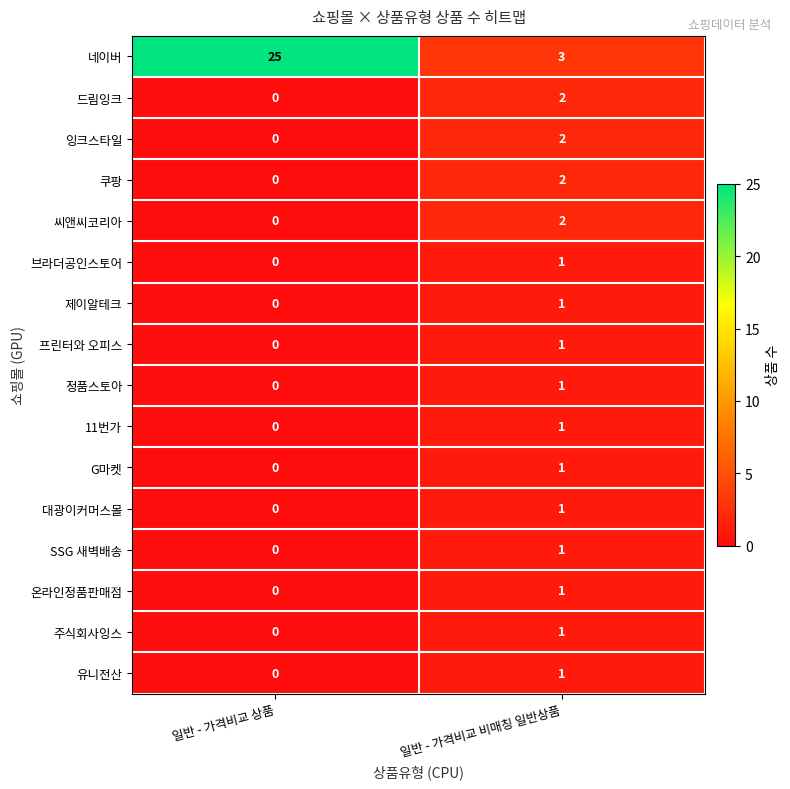

At which label is 잉크스타일 closest to 1?

일반 - 가격비교 상품